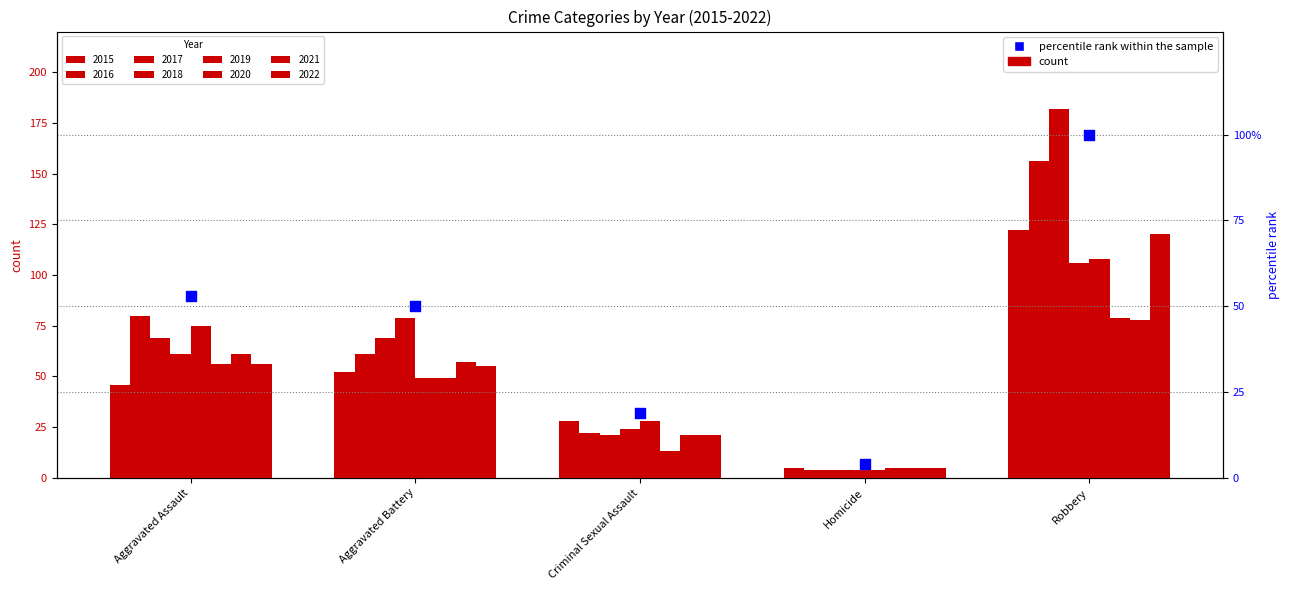

What is the ratio of the value at Aggravated Assault to the value at Homicide?

13.2